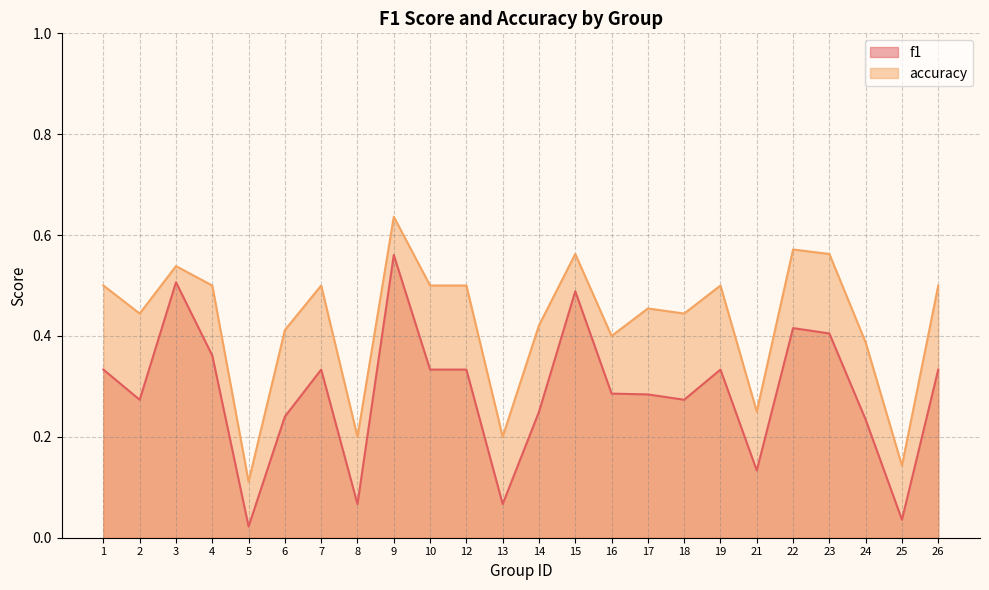

What is the value of the accuracy point at the 23rd from the left?

0.1